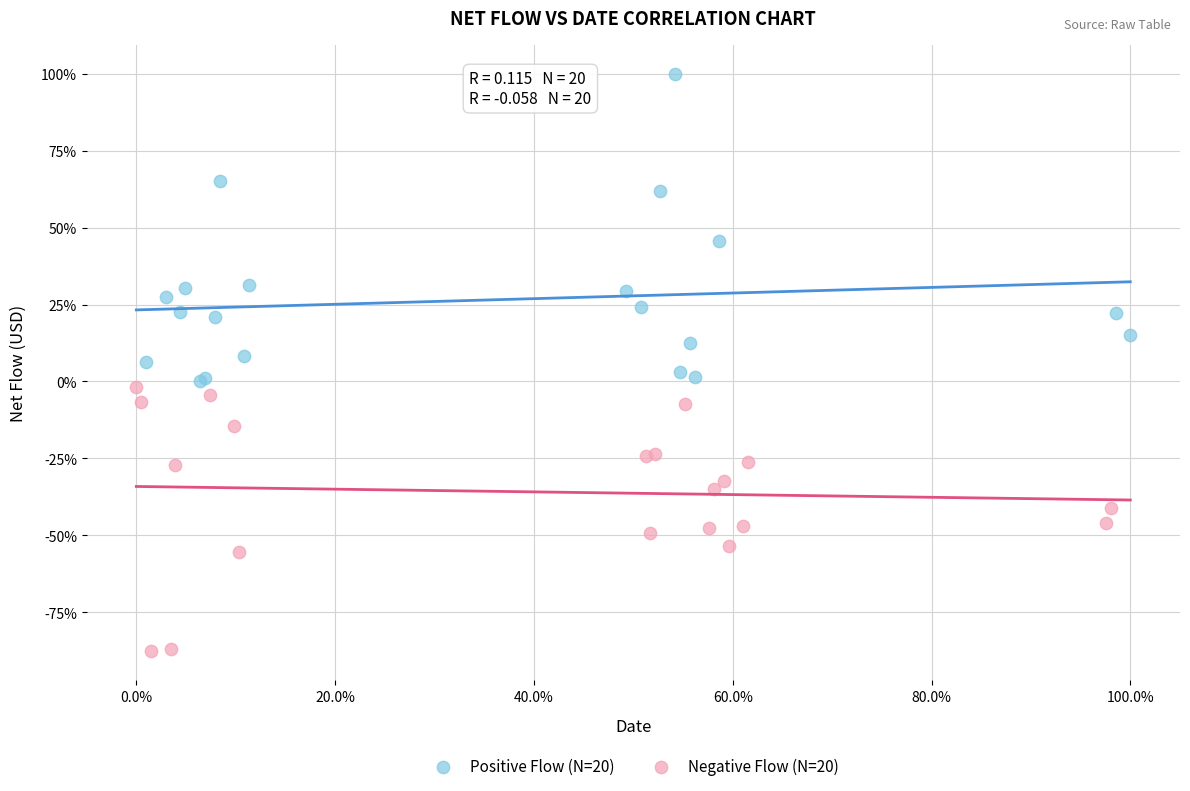

Which series contains the lowest Y value?

Negative Flow (N=20)